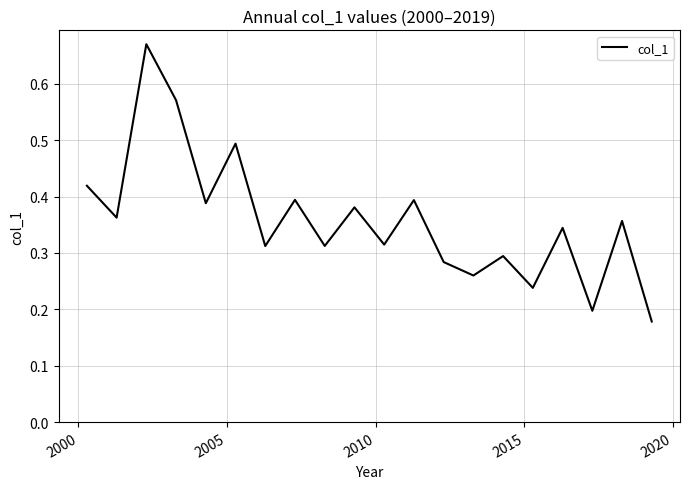

What is the difference between the maximum and minimum values?

0.5